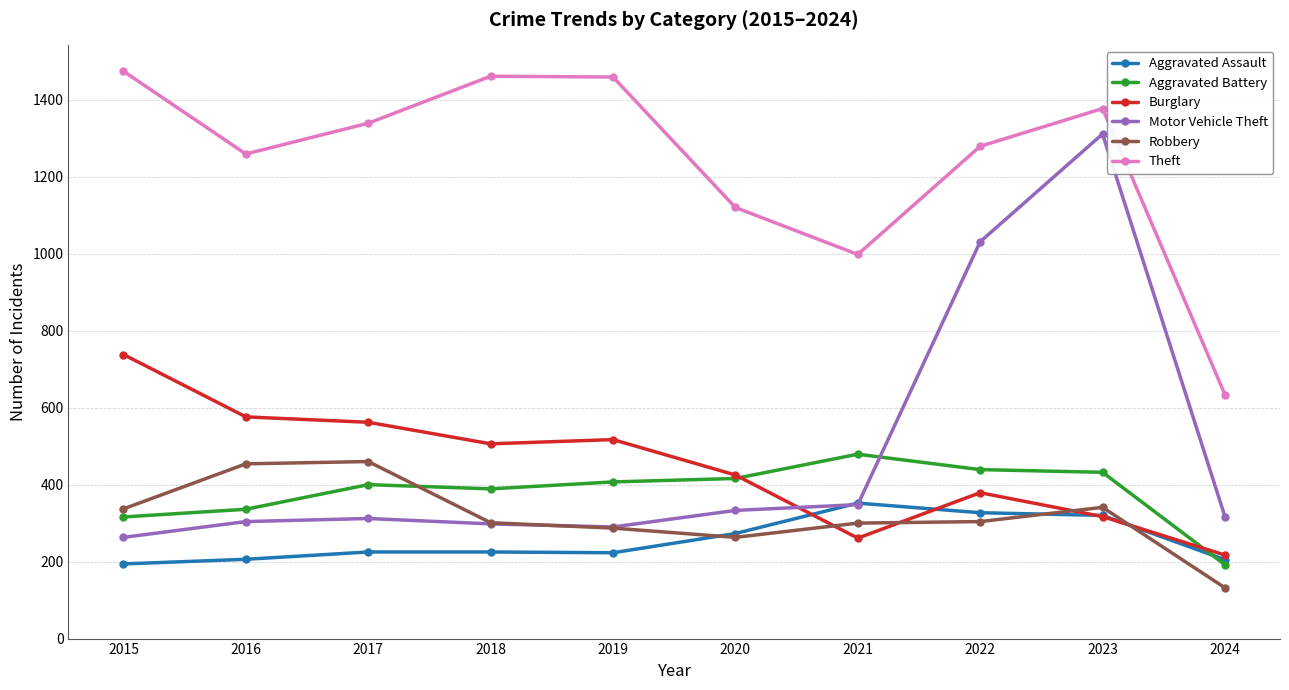

How many lines are shown in the chart?

6